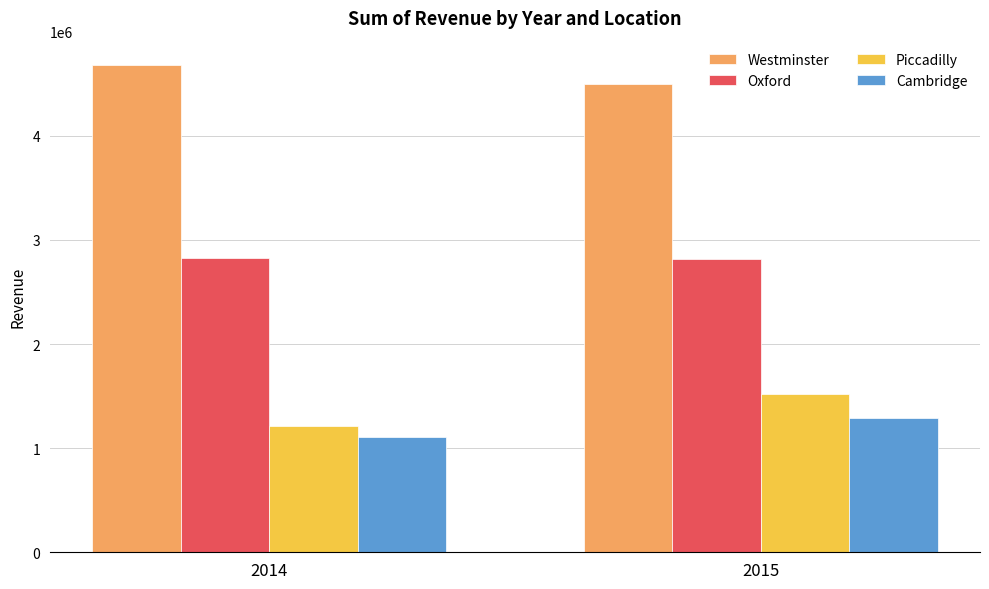

Count the number of data series in this chart.

4